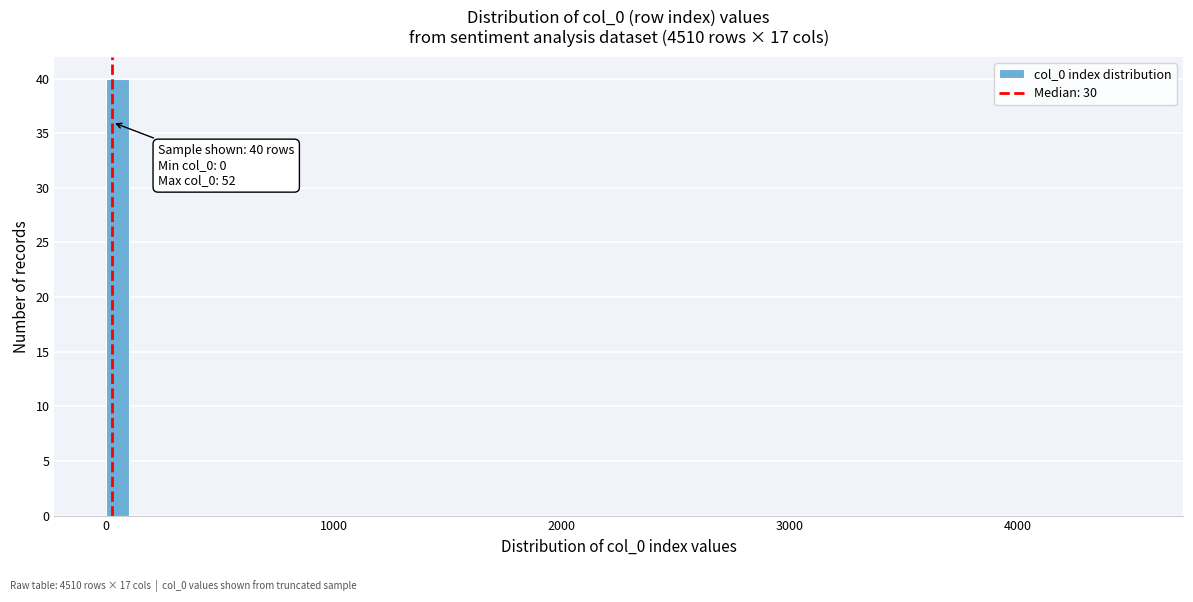

Around what value on the x-axis is the tallest bar? Give the approximate position of its centre, as read against the axis.

100